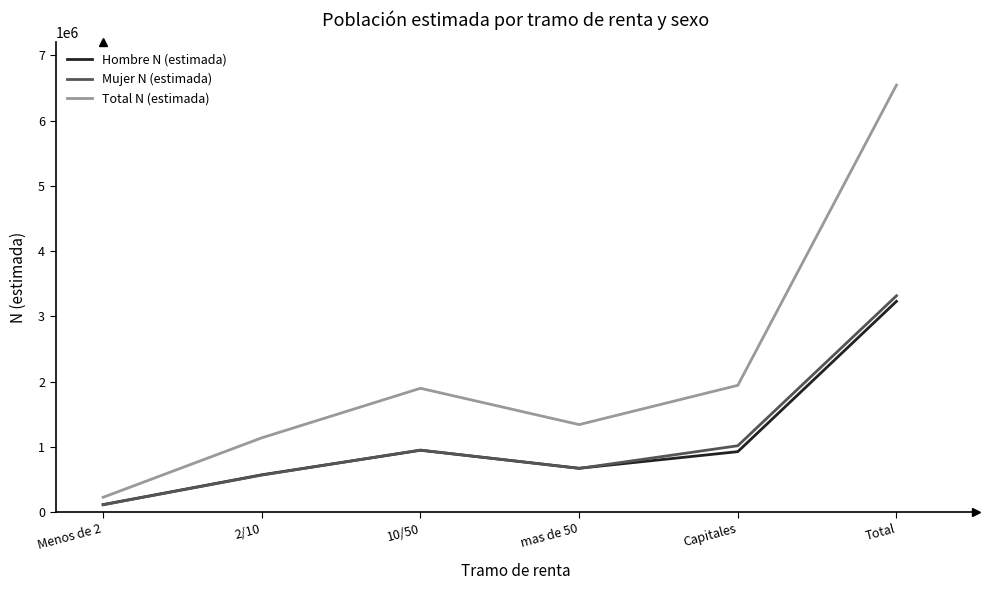

How many interior local valleys does the Hombre N (estimada) series have?

1